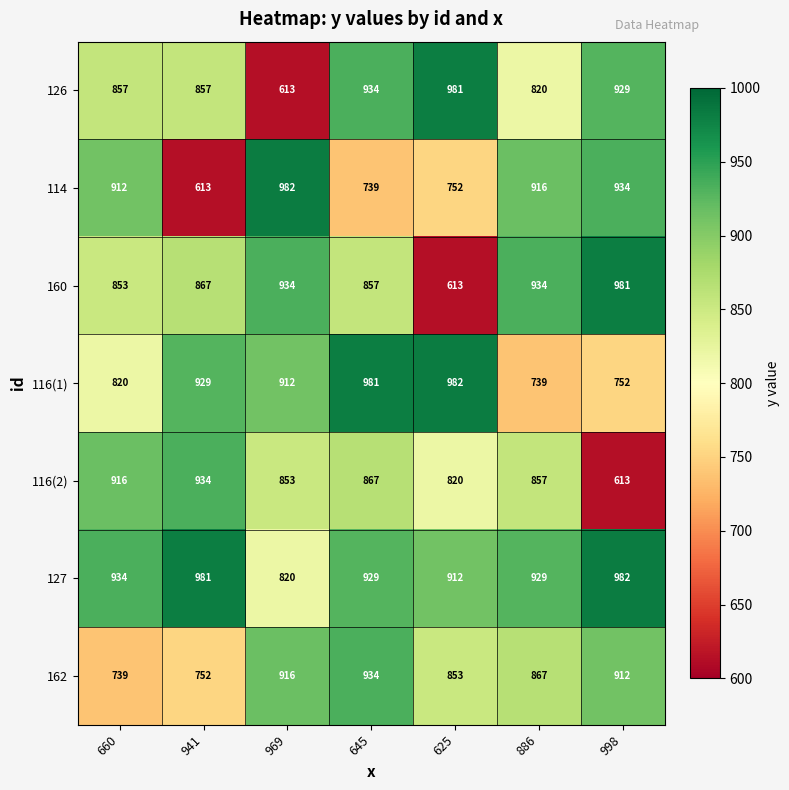

What is the sum of the 126 values at 998 and 941?

1786